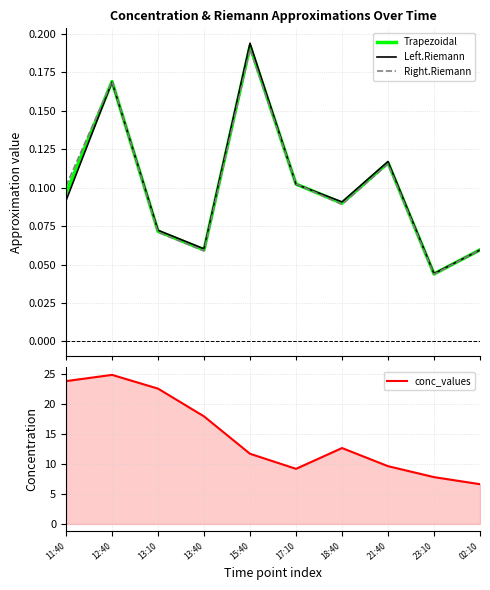

What is the value of the Trapezoidal point at the 8th from the left?

0.1